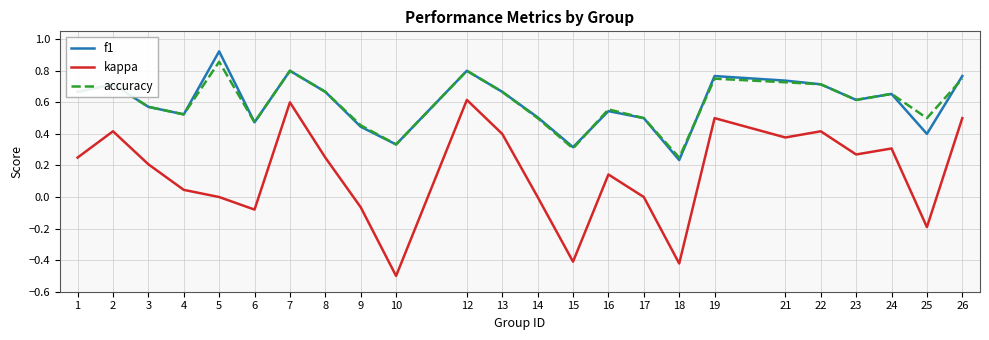

True or false: accuracy has a value of 0.5 at 14.

True